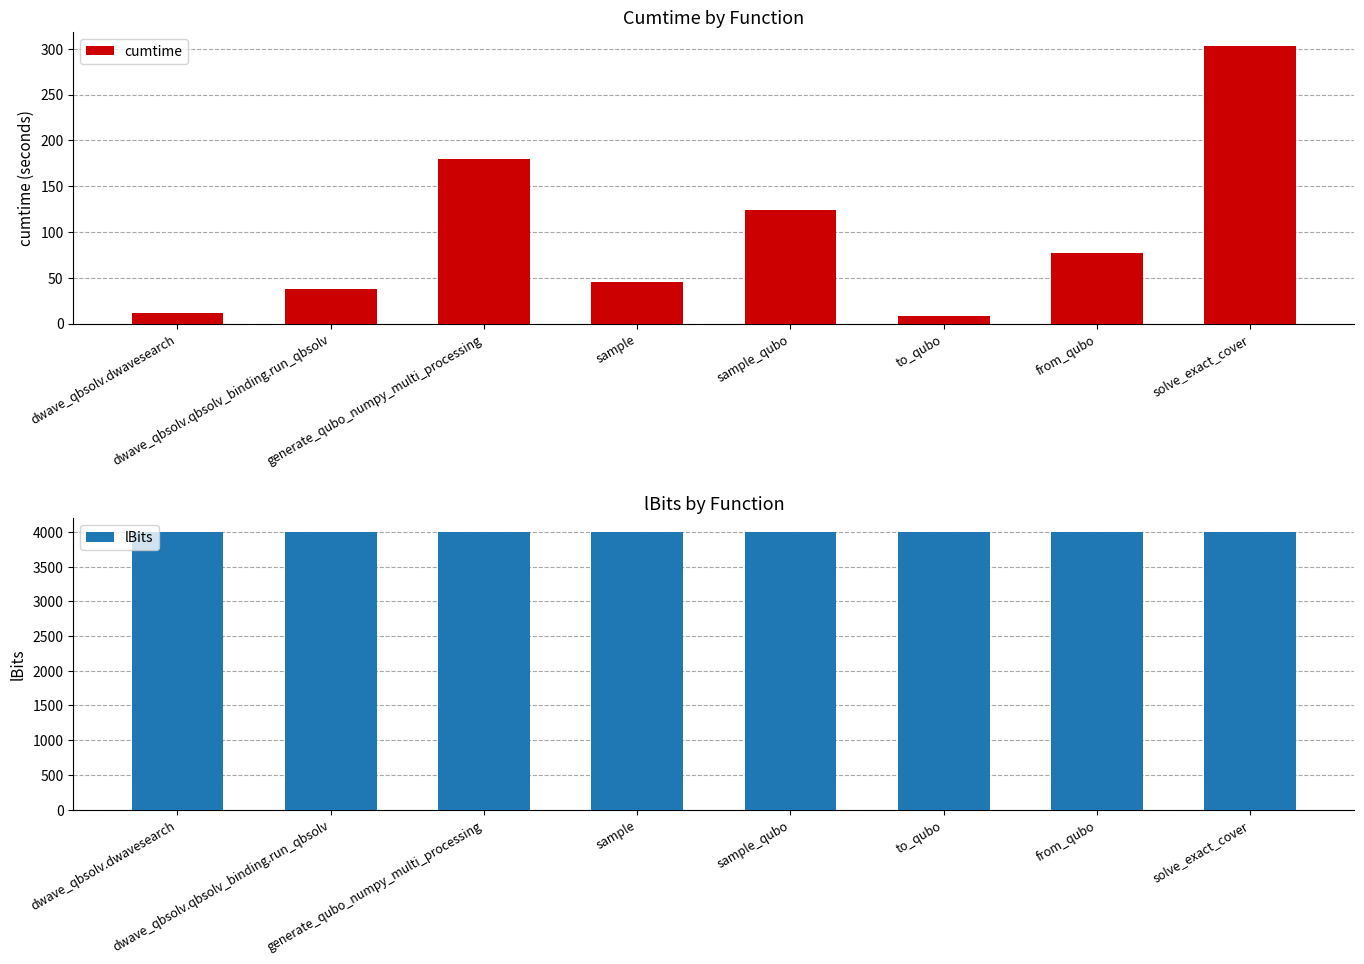

Reading left to right, transcribe all the data shown in this chart.

cumtime: 11.5	37.6	179.4	45.8	123.8	8.2	77.5	303.2
lBits: 4000.0	4000.0	4000.0	4000.0	4000.0	4000.0	4000.0	4000.0